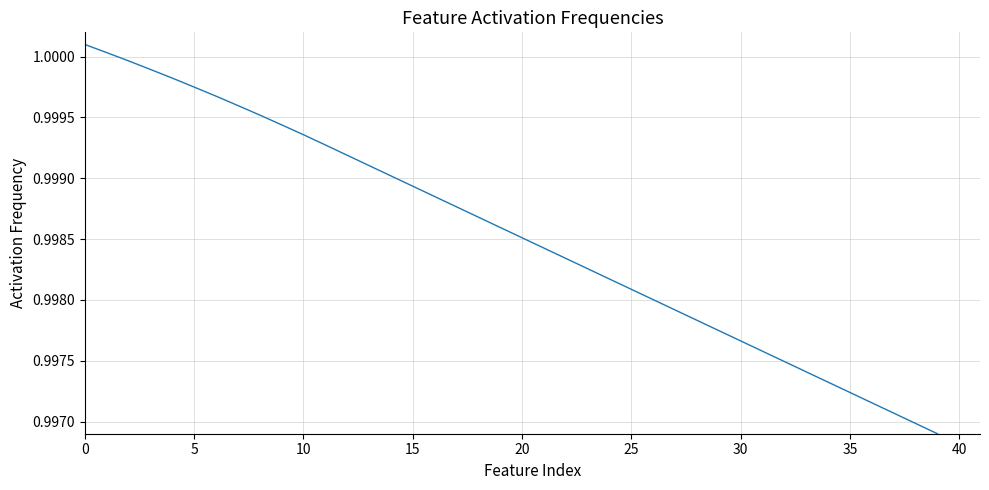

Is this an area chart (filled region under the line)?

No